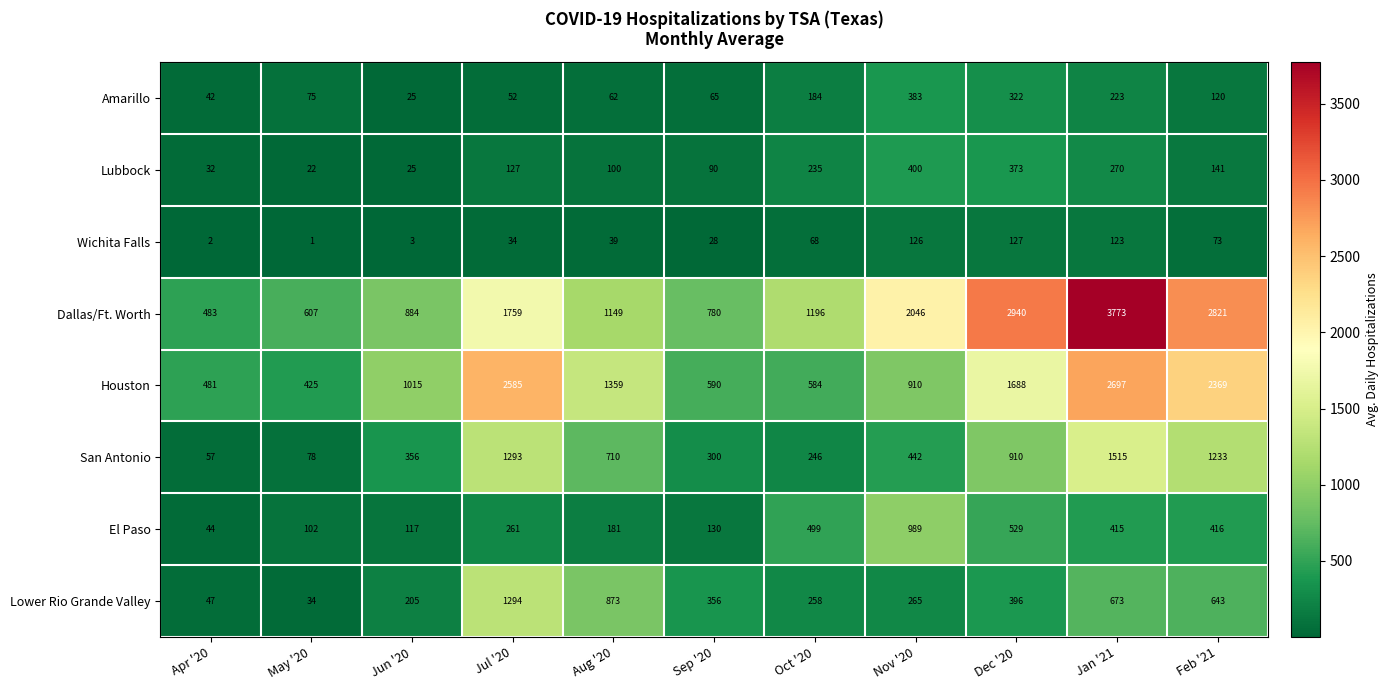

At how many categories does at least one series exceed 1848?

5